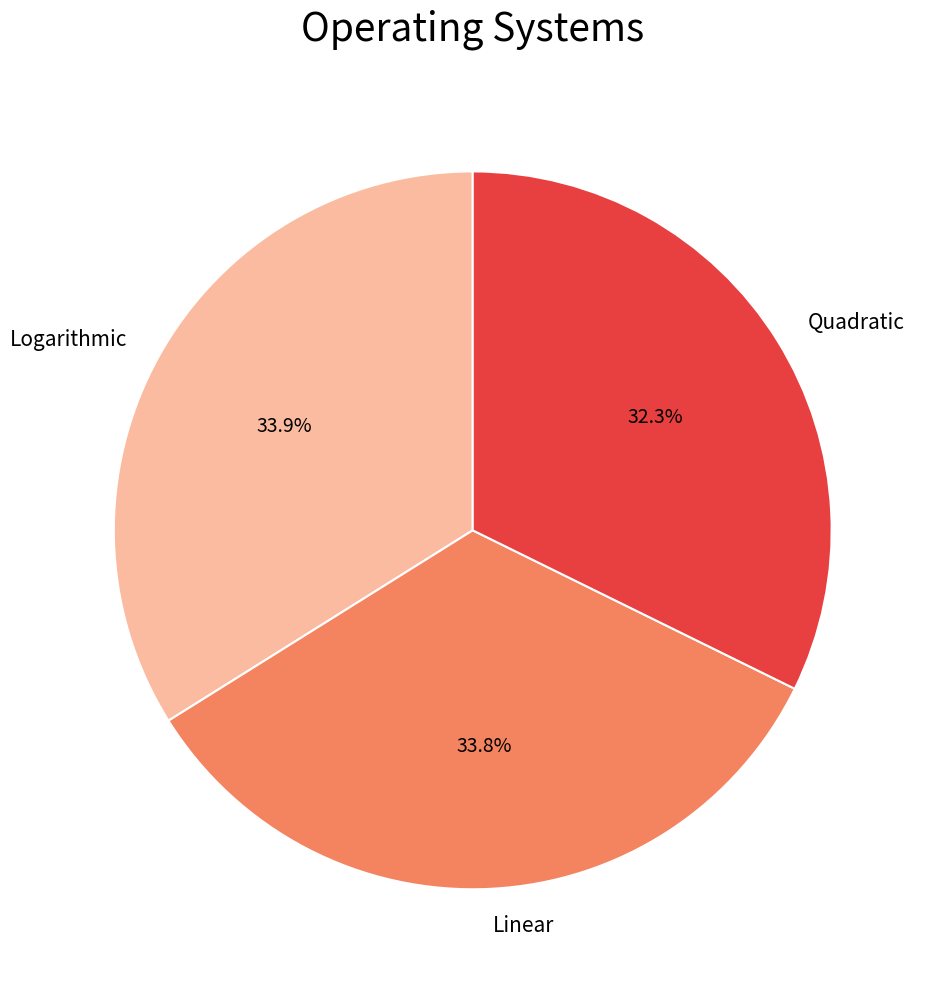

How much of the chart is everything except Linear?

66.2%